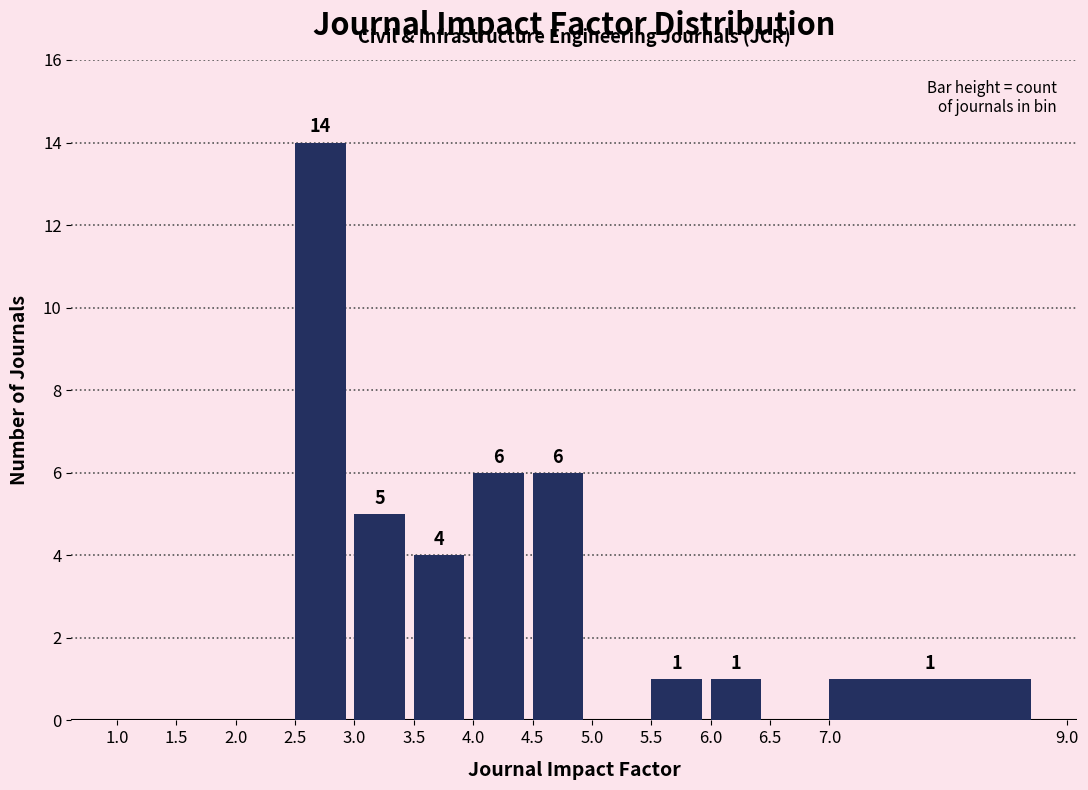

Over which range of the x-axis is the bar tallest?

2.5 to 3.0